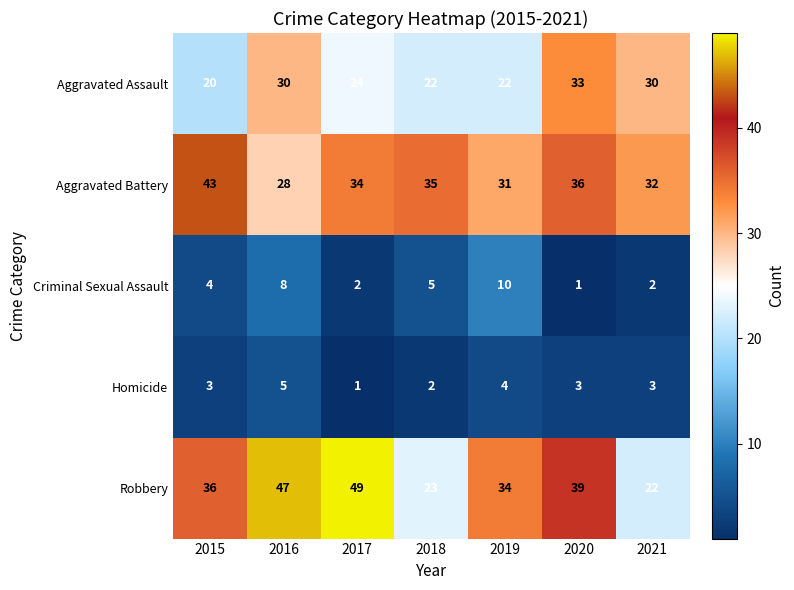

What is the greatest value displayed?

49